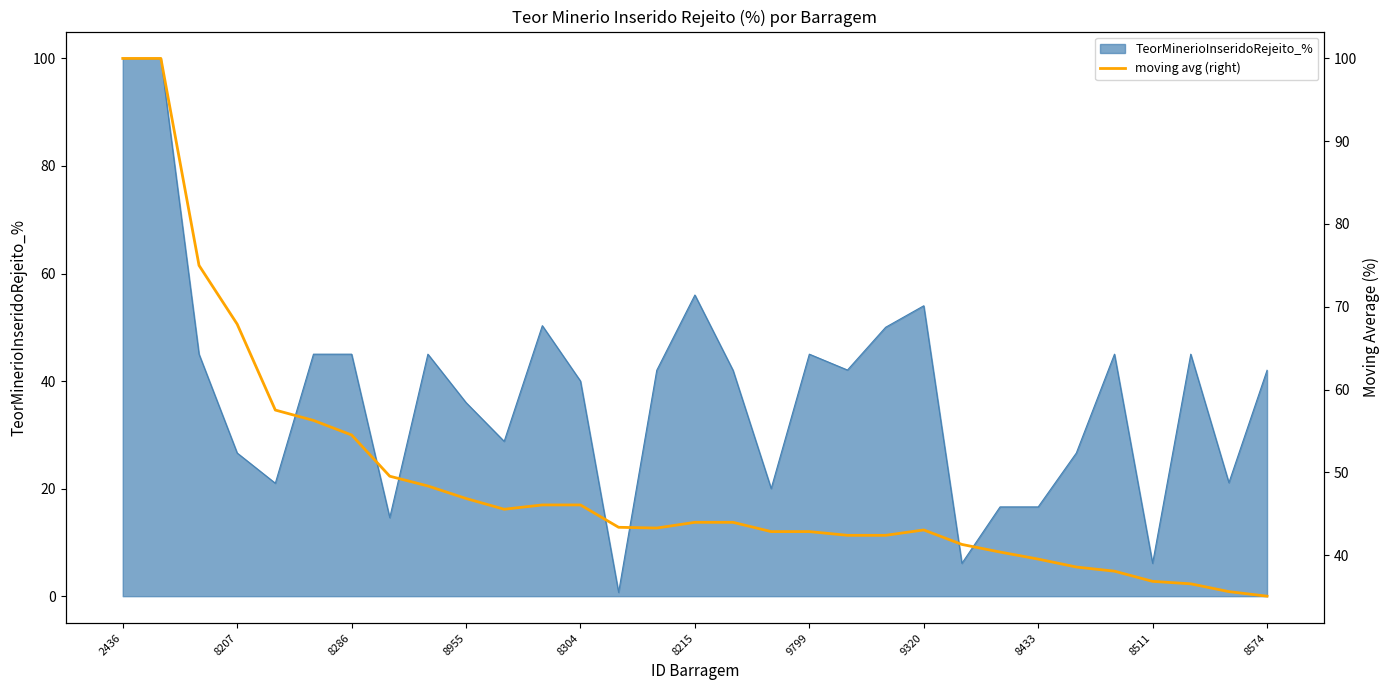

What position from the left is 22?

23